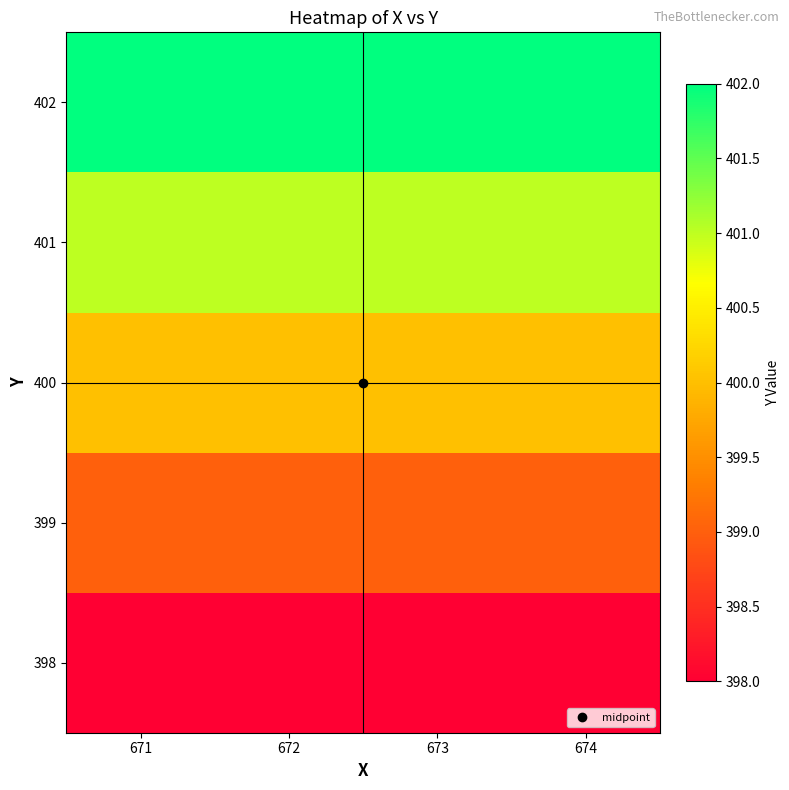

Reading left to right, list all the values displayed in this chart.

398: 671=398	672=398	673=398	674=398
399: 671=399	672=399	673=399	674=399
400: 671=400	672=400	673=400	674=400
401: 671=401	672=401	673=401	674=401
402: 671=402	672=402	673=402	674=402